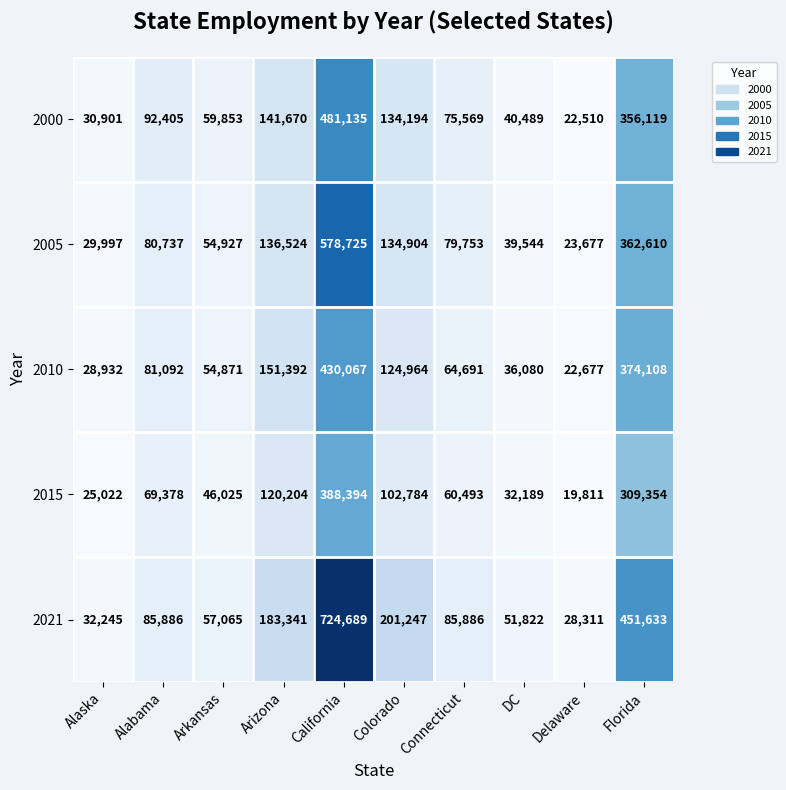

Count the number of categories in the chart.

10